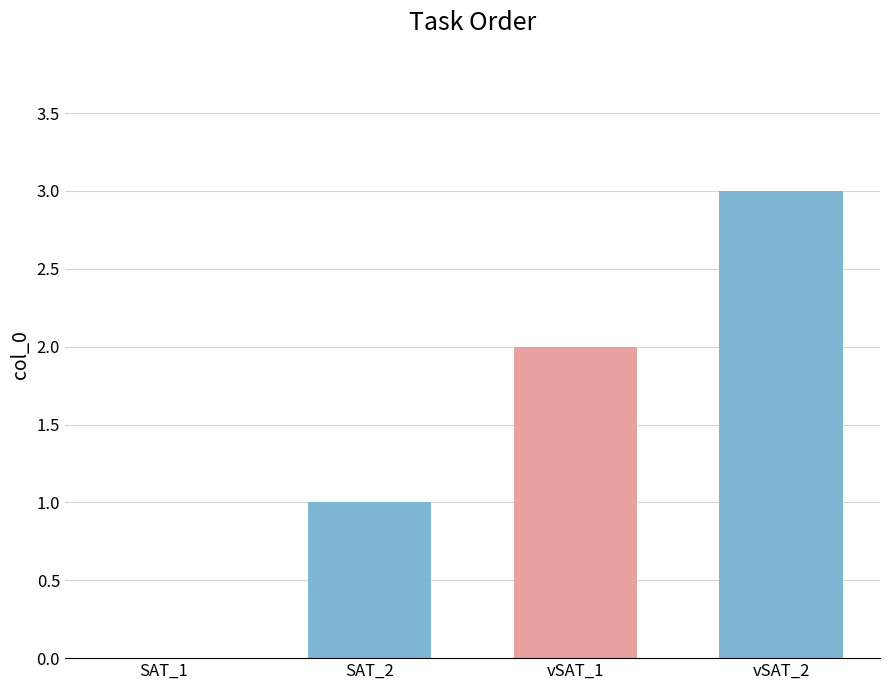

At which label is the value closest to 1?

SAT_2